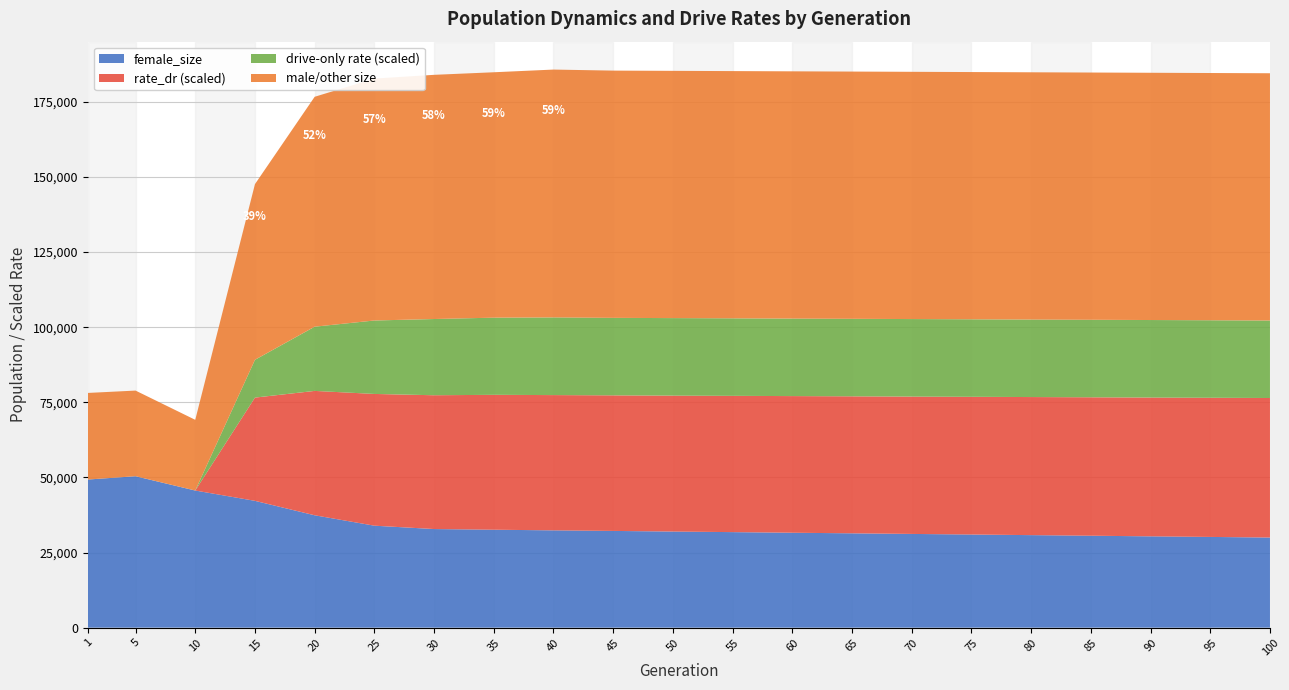

Reading left to right, what are all the values shown in this chart?

size: 78130.0	78915.0	69178.0	100686.0	113934.0	114461.0	114106.0	114280.0	114889.0	114500.0	114300.0	114100.0	113900.0	113700.0	113500.0	113300.0	113100.0	112900.0	112700.0	112500.0	112300.0
female_size: 49303.0	50405.0	45646.0	42210.0	37409.0	33942.0	32825.0	32597.0	32393.0	32200.0	32000.0	31800.0	31600.0	31400.0	31200.0	31000.0	30800.0	30600.0	30400.0	30200.0	30000.0
rate_has_drive: 0.0	0.0	0.0	0.4	0.5	0.6	0.6	0.6	0.6	0.6	0.6	0.6	0.6	0.6	0.6	0.6	0.6	0.6	0.6	0.6	0.6
rate_dr: 0.0	0.0	0.0	0.3	0.3	0.4	0.4	0.4	0.4	0.4	0.4	0.4	0.4	0.4	0.4	0.4	0.4	0.4	0.4	0.4	0.4